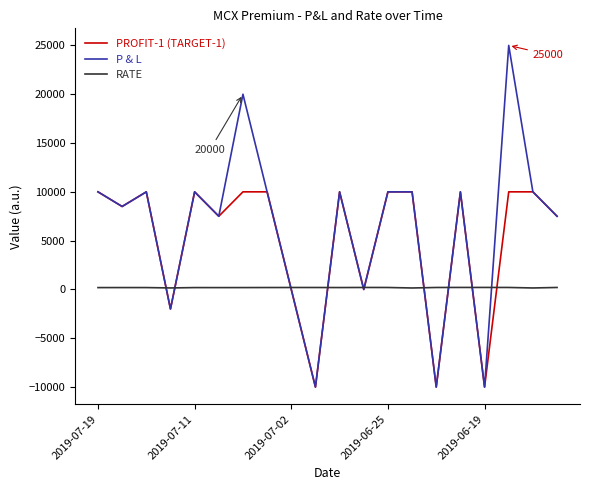

True or false: PROFIT-1 (TARGET-1) and RATE intersect in this chart.

True